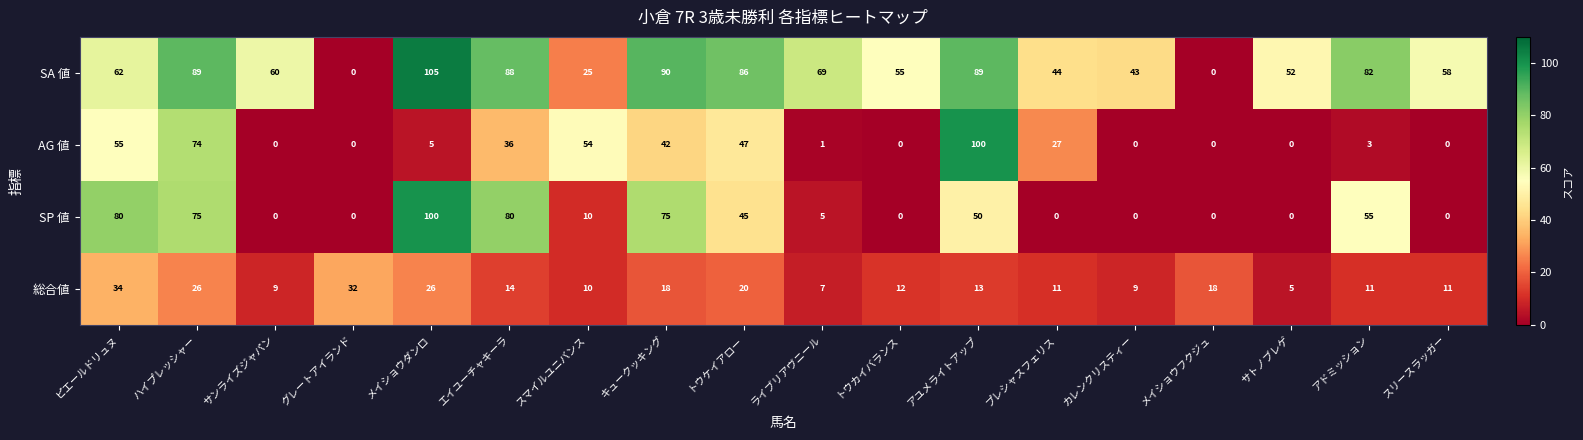

How many distinct data groups are displayed?

4